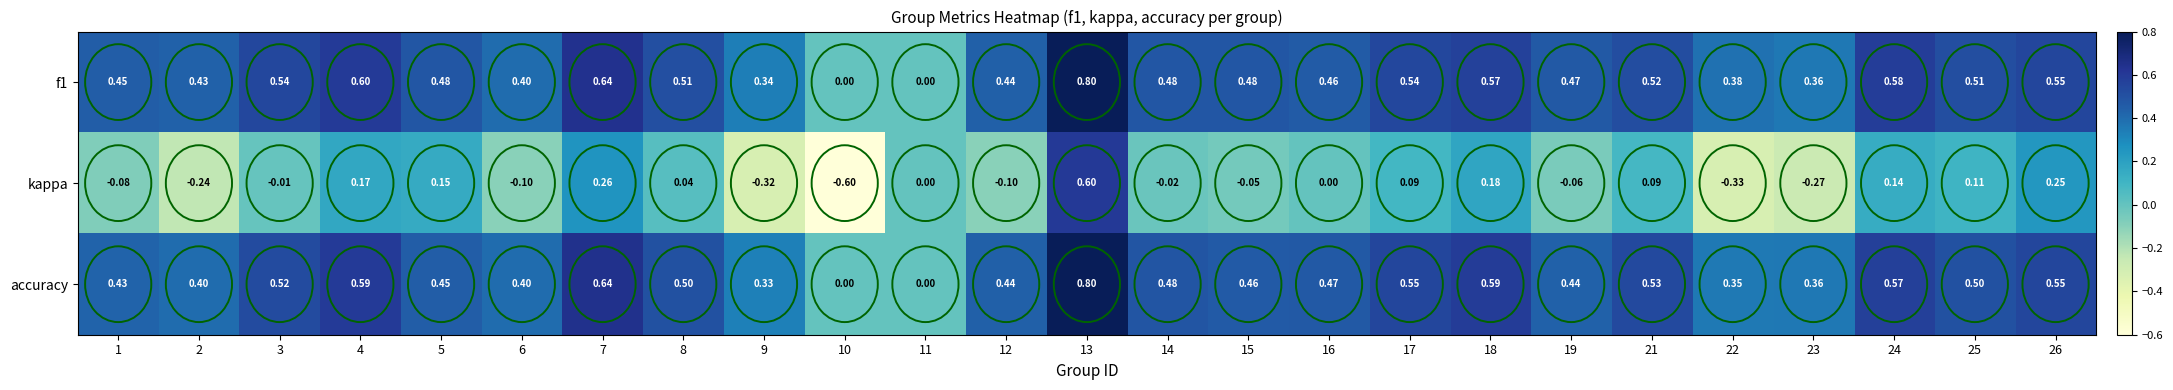

Which series changed the most between 3 and 18?

kappa